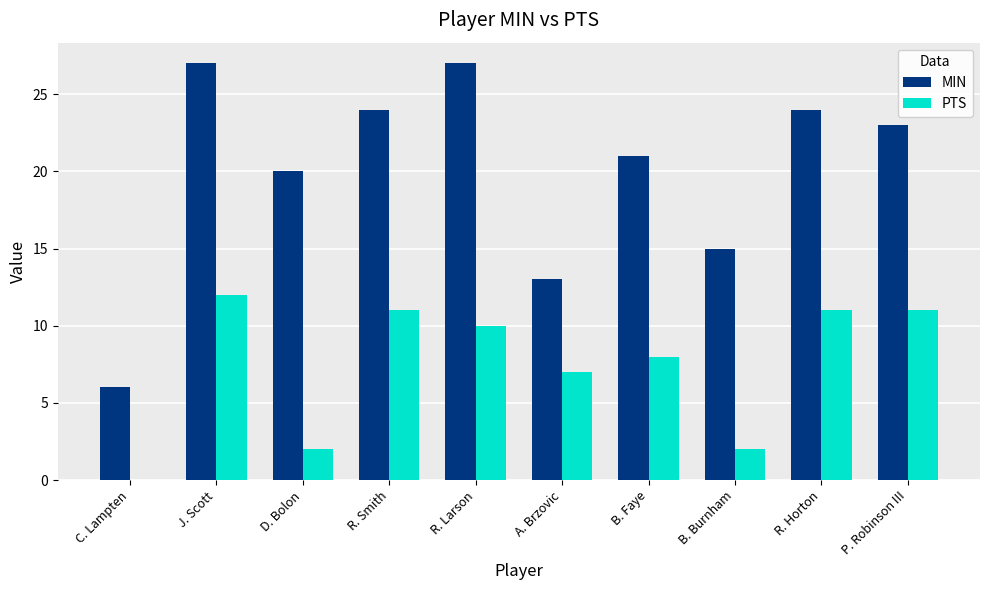

What is the difference between the PTS values at R. Smith and J. Scott?

1